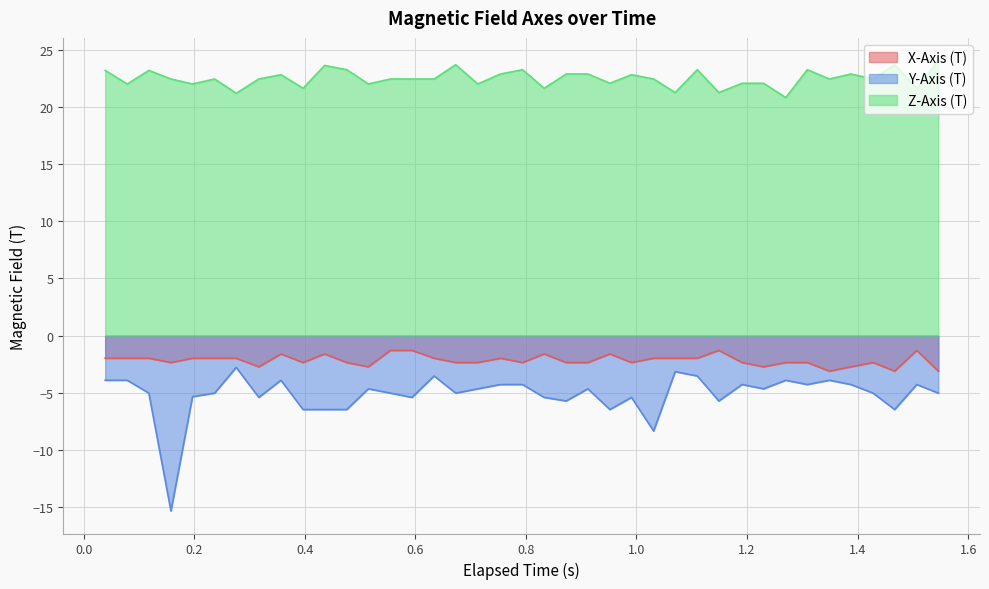

Which series has the largest range (max minus min)?

Y-Axis (T)